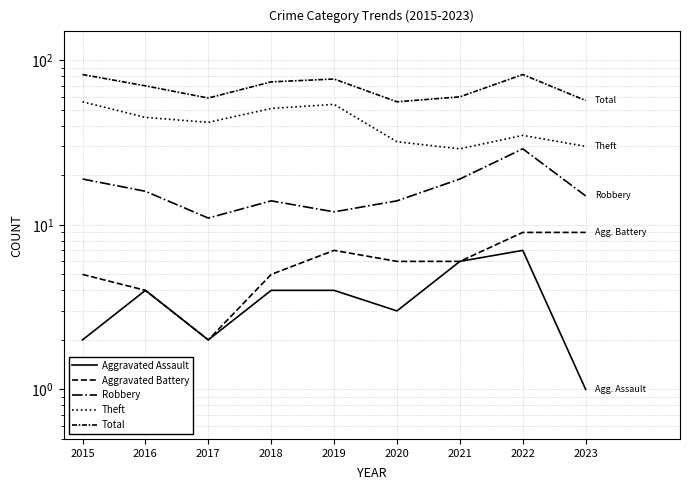

Rank the series by their maximum value, from lowest to highest.

Aggravated Assault, Aggravated Battery, Robbery, Theft, Total